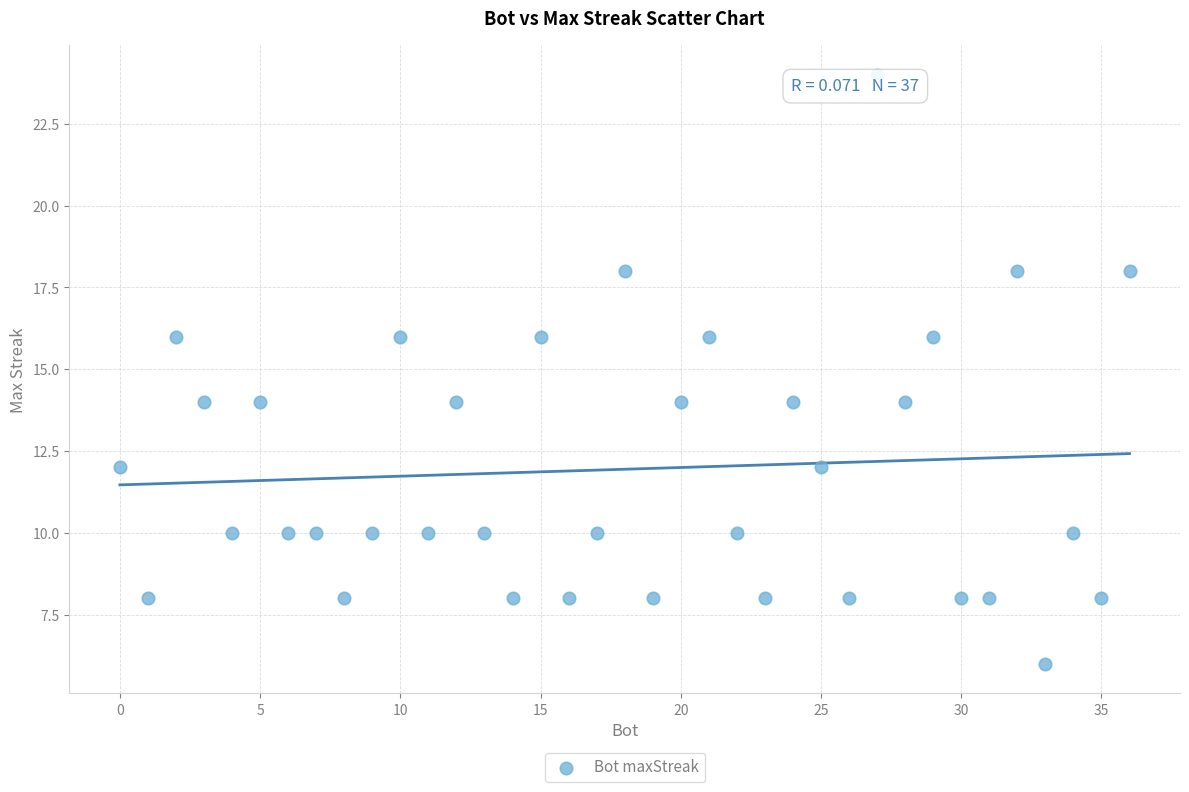

What is the range of Y values (max minus min)?

18